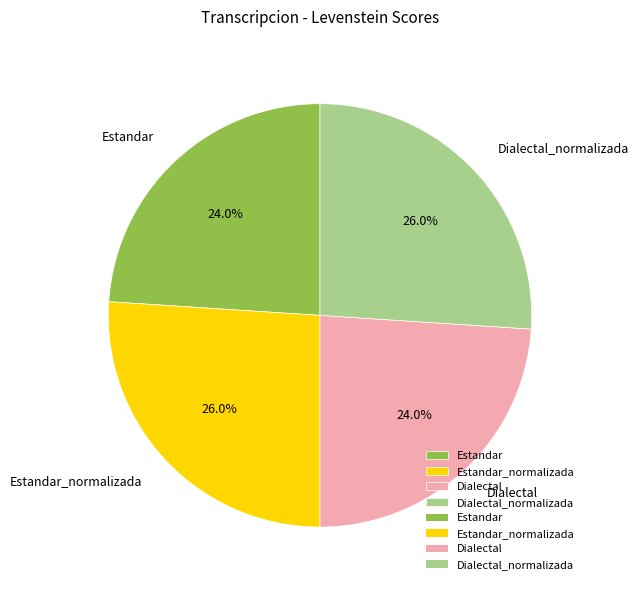

Does Estandar represent more than half of the total?

No